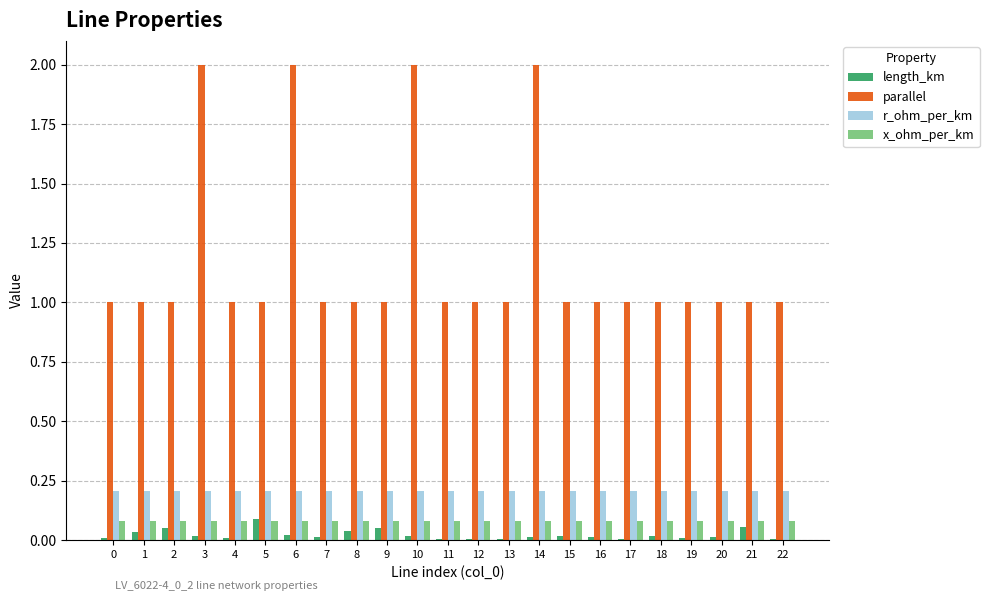

What is the sum of all length_km values?

0.5